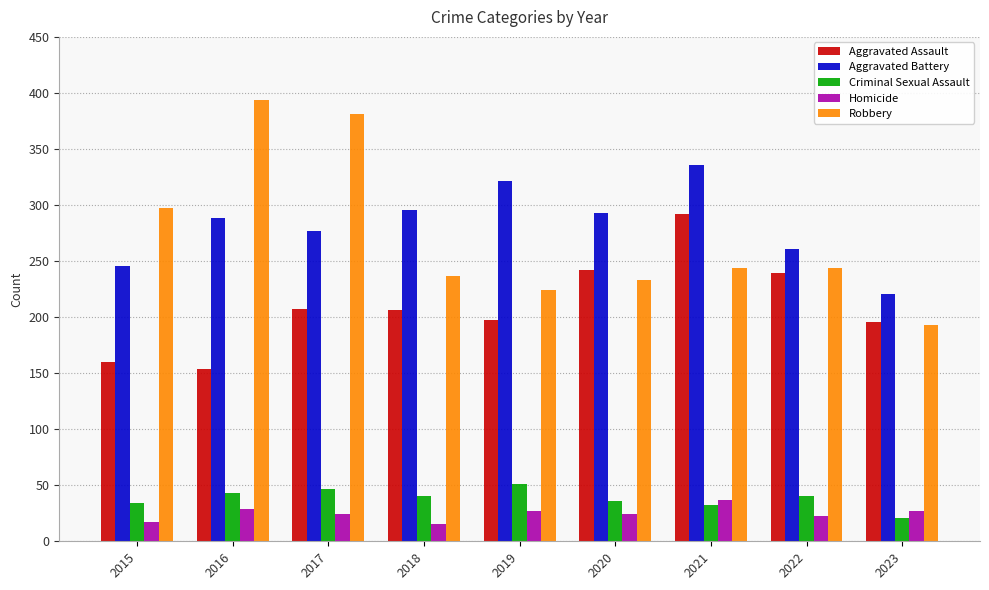

Which category has the highest value in the Aggravated Assault series?

2021